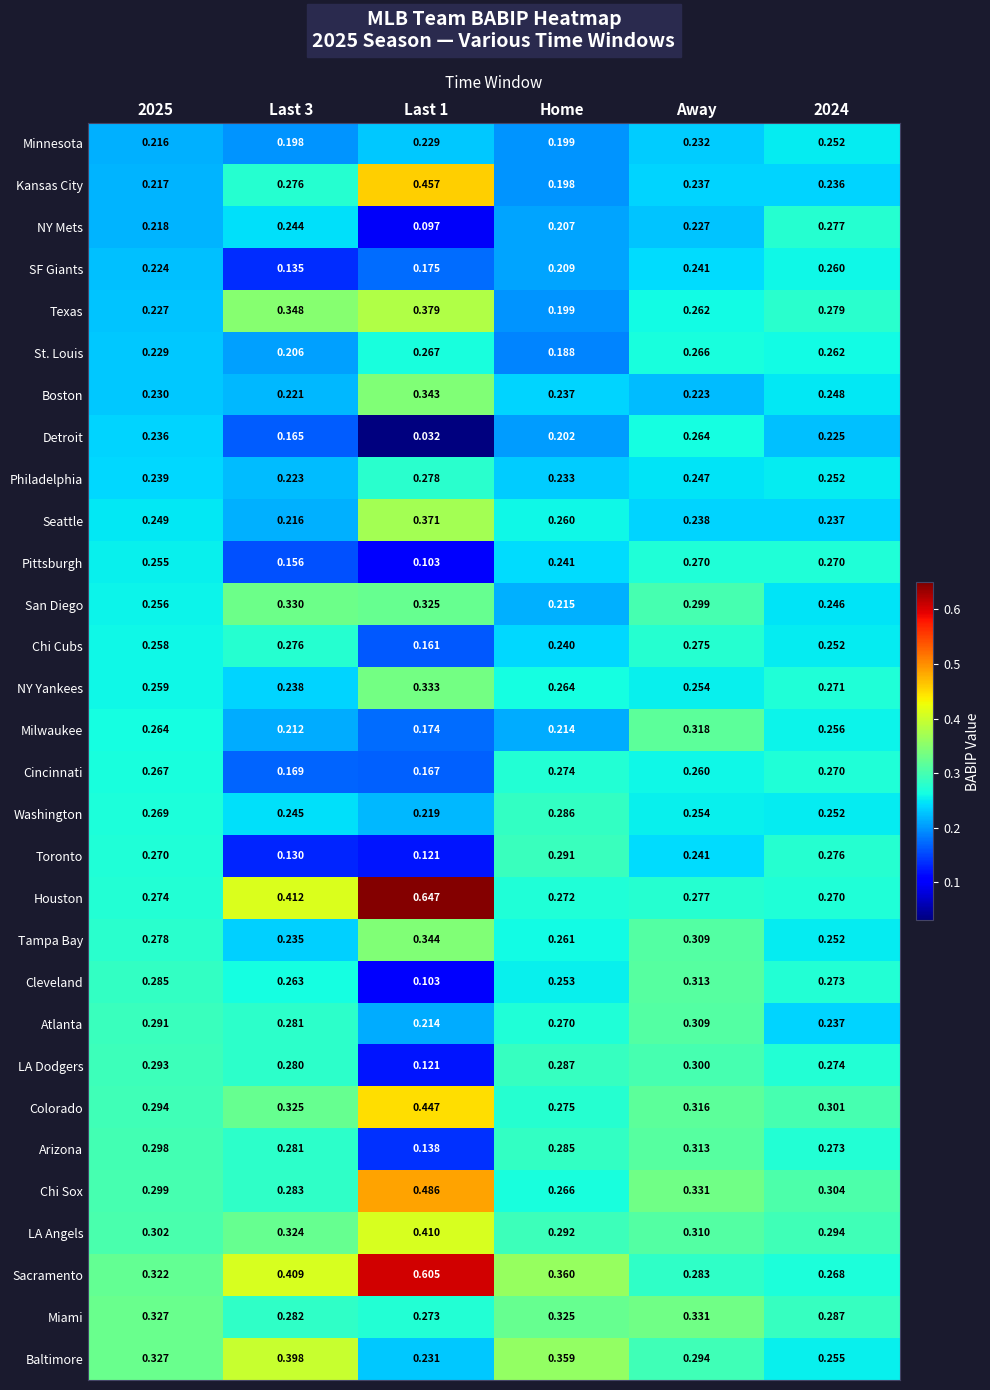

Which series has the largest range (max minus min)?

Houston